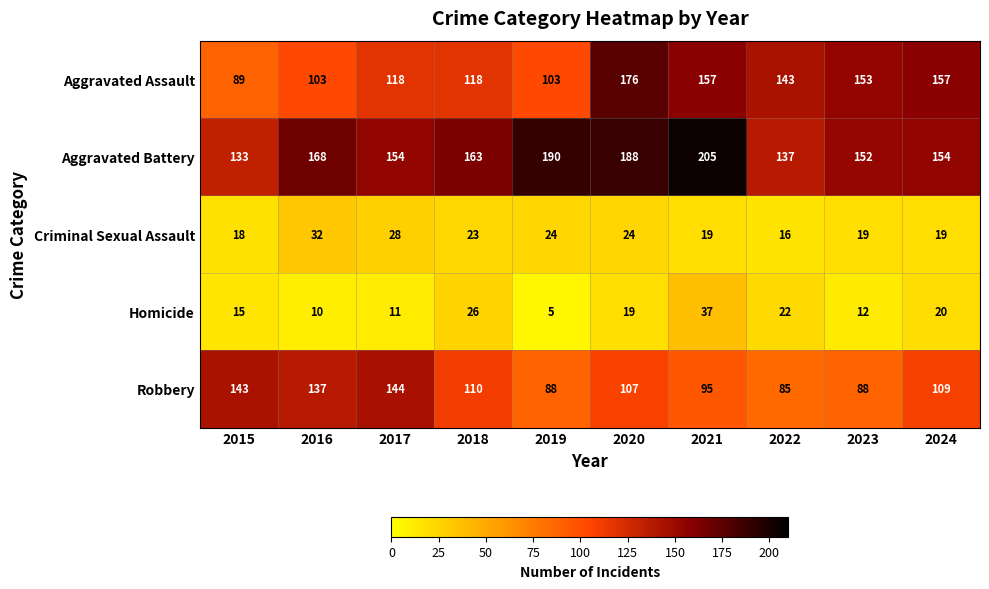

The value of Criminal Sexual Assault at 2018 is 23. True or false?

True